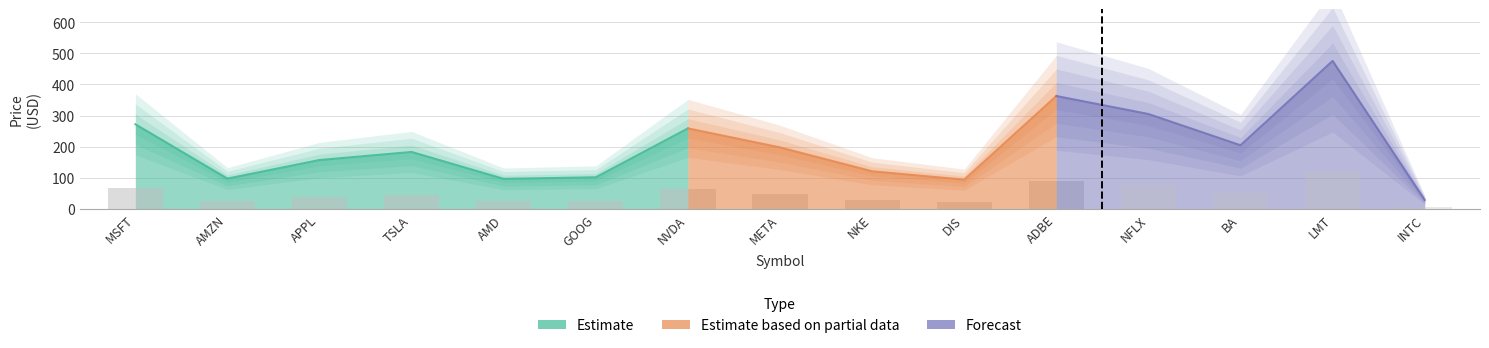

What is the value of the 12th bar from the left?

305.1